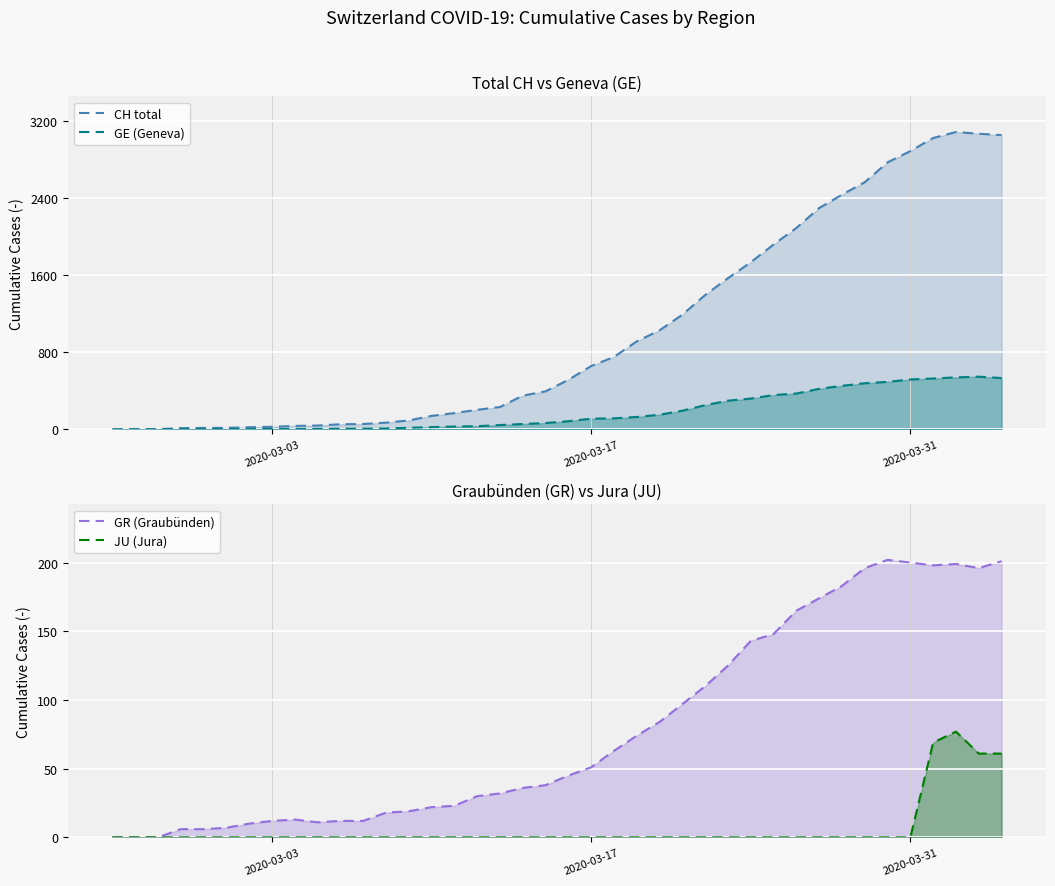

Which series has the largest range (max minus min)?

CH (line)